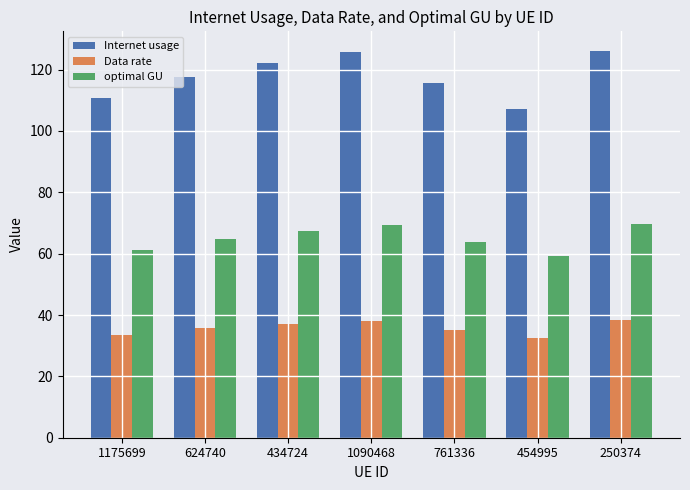

What is the difference between the maximum and minimum values in the Internet usage series?

18.8